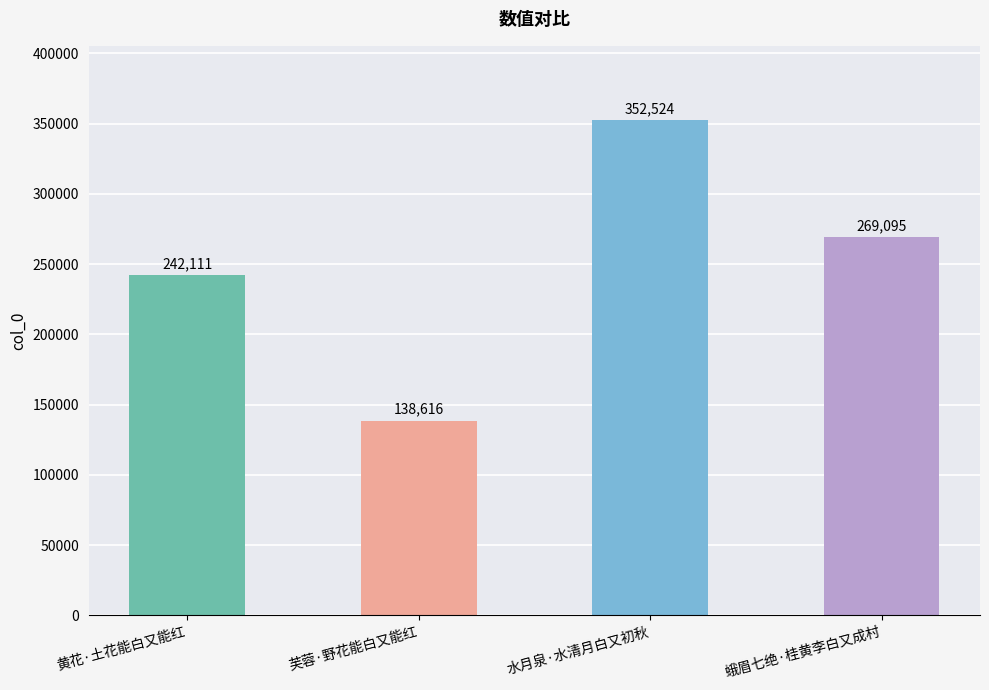

Reading left to right, list all the values displayed in this chart.

黄花·土花能白又能红=242111	芙蓉·野花能白又能红=138616	水月泉·水清月白又初秋=352524	蛾眉七绝·桂黄李白又成村=269095